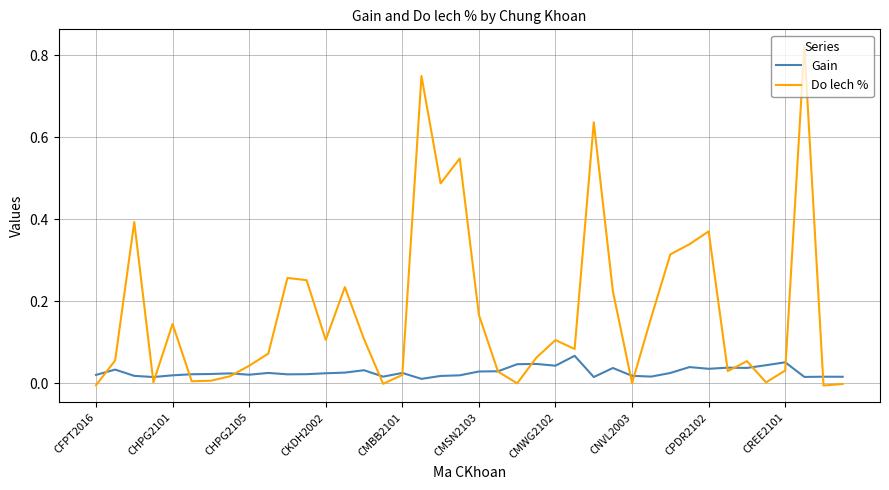

Which series has the largest range (max minus min)?

Do lech %